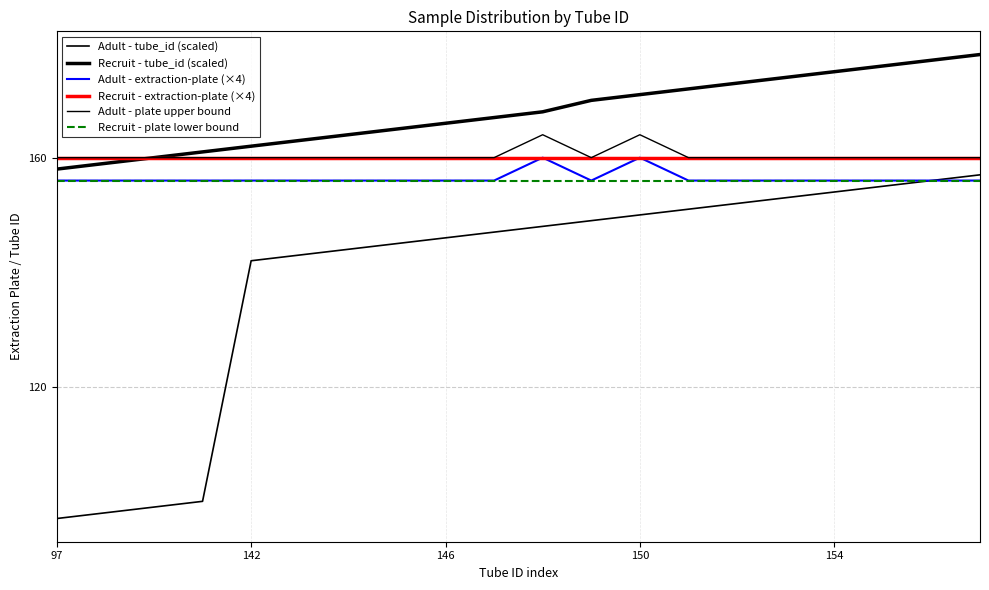

Does the chart display data point markers on the line(s)?

No